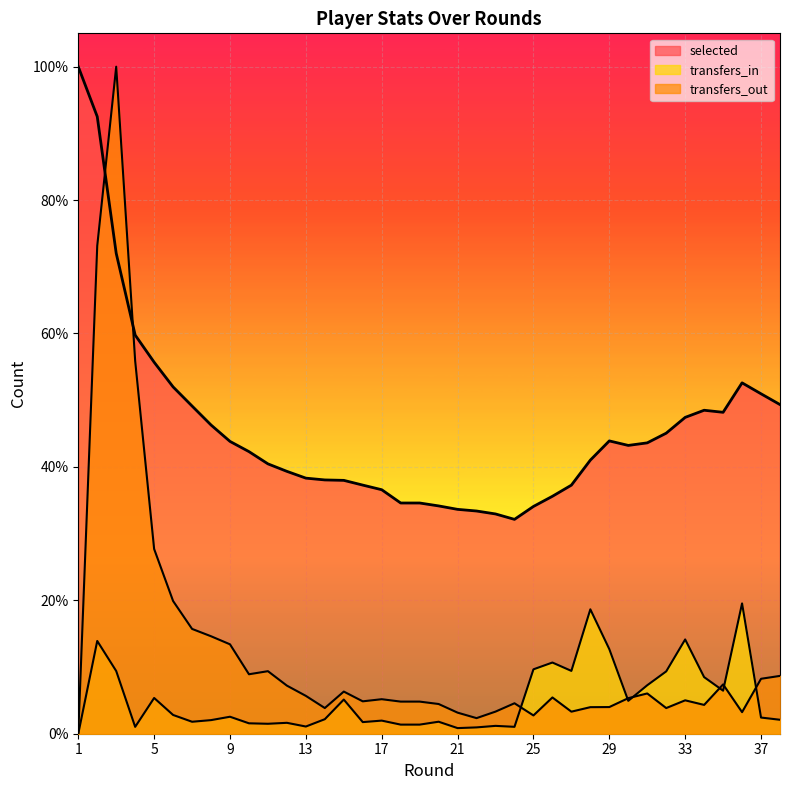

Rank the series by their average value, from highest to lowest.

selected, transfers_out, transfers_in